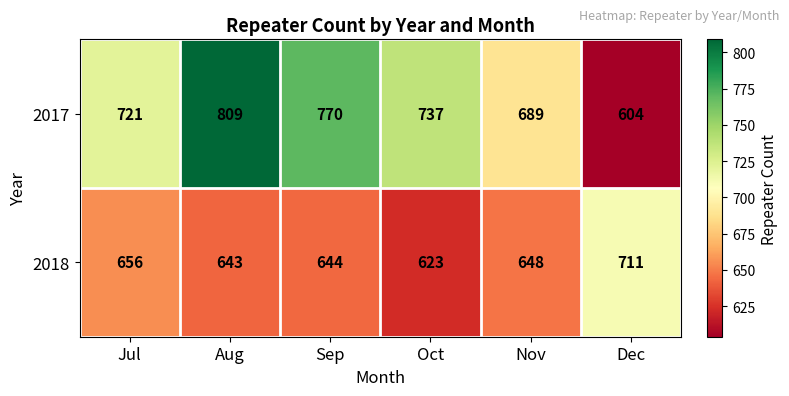

Which label corresponds to the largest value in the chart?

Aug